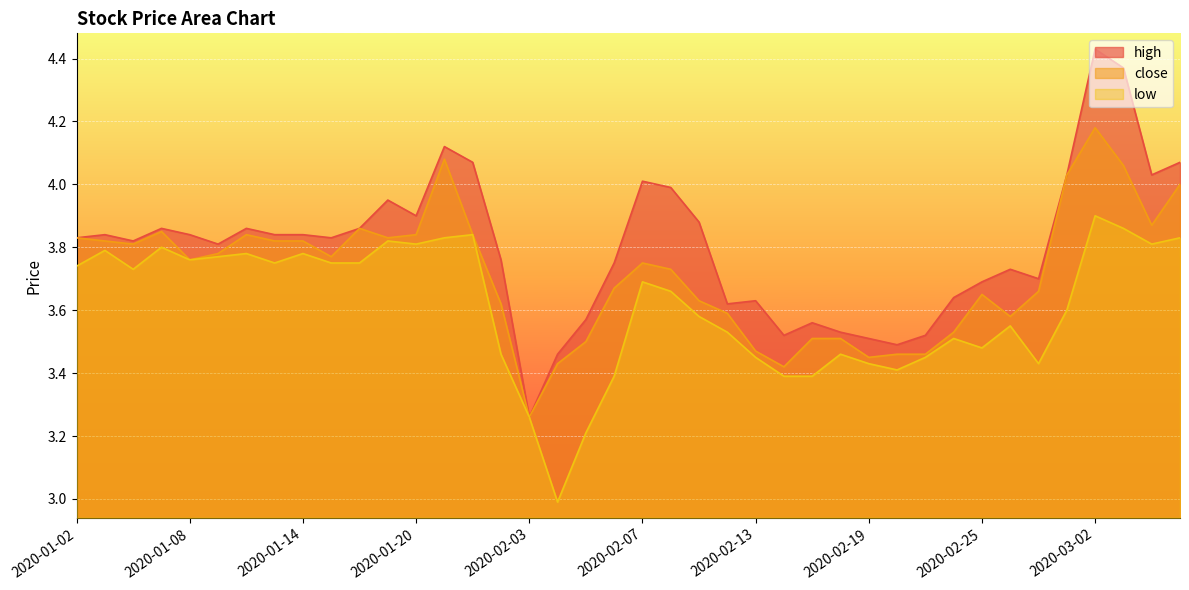

Between 2020-02-19 and 2020-02-26, which series saw the biggest shift?

high